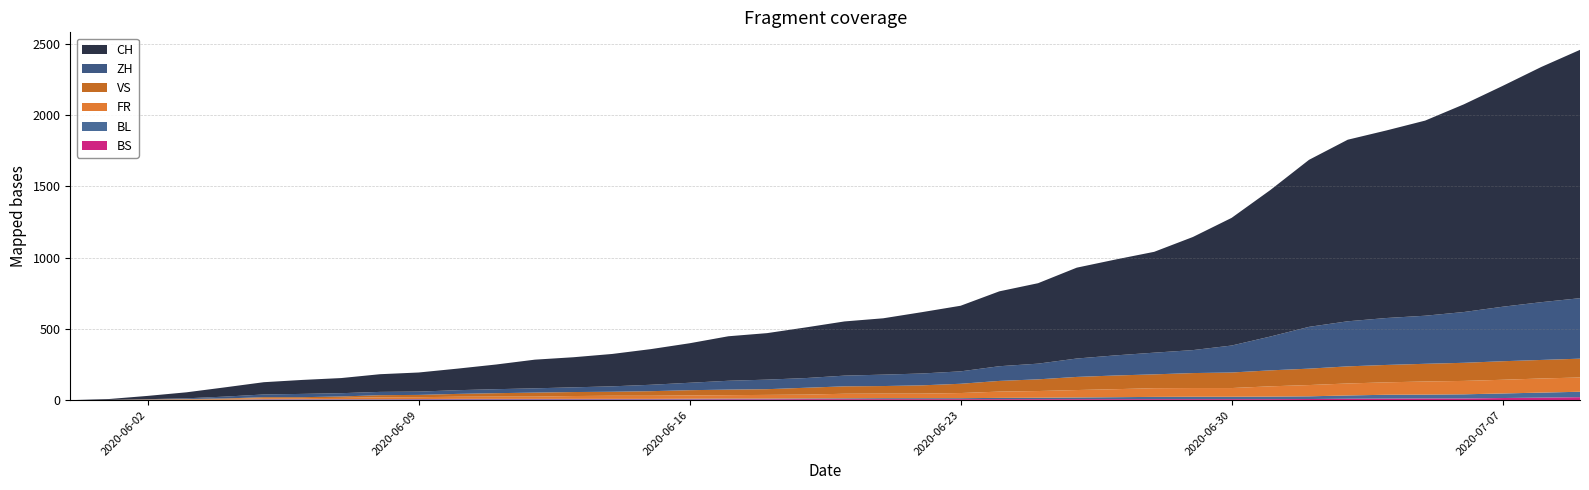

Reading left to right, what are all the values shown in this chart?

CH: 2020-05-31=0	2020-06-01=6	2020-06-02=23	2020-06-03=42	2020-06-04=65	2020-06-05=86	2020-06-06=98	2020-06-07=106	2020-06-08=124	2020-06-09=134	2020-06-10=151	2020-06-11=173	2020-06-12=201	2020-06-13=211	2020-06-14=227	2020-06-15=250	2020-06-16=277	2020-06-17=312	2020-06-18=326	2020-06-19=355	2020-06-20=380	2020-06-21=395	2020-06-22=430	2020-06-23=460	2020-06-24=525	2020-06-25=564	2020-06-26=637	2020-06-27=672	2020-06-28=707	2020-06-29=793	2020-06-30=895	2020-07-01=1027	2020-07-02=1171	2020-07-03=1273	2020-07-04=1315	2020-07-05=1368	2020-07-06=1456	2020-07-07=1548	2020-07-08=1649	2020-07-09=1741
ZH: 2020-05-31=0	2020-06-01=0	2020-06-02=2	2020-06-03=5	2020-06-04=13	2020-06-05=19	2020-06-06=23	2020-06-07=23	2020-06-08=23	2020-06-09=23	2020-06-10=26	2020-06-11=28	2020-06-12=30	2020-06-13=33	2020-06-14=38	2020-06-15=45	2020-06-16=52	2020-06-17=62	2020-06-18=67	2020-06-19=68	2020-06-20=75	2020-06-21=80	2020-06-22=83	2020-06-23=87	2020-06-24=103	2020-06-25=110	2020-06-26=129	2020-06-27=141	2020-06-28=152	2020-06-29=161	2020-06-30=189	2020-07-01=237	2020-07-02=293	2020-07-03=316	2020-07-04=329	2020-07-05=337	2020-07-06=356	2020-07-07=382	2020-07-08=405	2020-07-09=424
FR: 2020-05-31=0	2020-06-01=0	2020-06-02=2	2020-06-03=3	2020-06-04=5	2020-06-05=7	2020-06-06=7	2020-06-07=9	2020-06-08=13	2020-06-09=13	2020-06-10=15	2020-06-11=16	2020-06-12=16	2020-06-13=20	2020-06-14=22	2020-06-15=22	2020-06-16=23	2020-06-17=24	2020-06-18=26	2020-06-19=27	2020-06-20=32	2020-06-21=32	2020-06-22=32	2020-06-23=36	2020-06-24=44	2020-06-25=47	2020-06-26=52	2020-06-27=56	2020-06-28=61	2020-06-29=61	2020-06-30=61	2020-07-01=72	2020-07-02=79	2020-07-03=84	2020-07-04=87	2020-07-05=92	2020-07-06=94	2020-07-07=96	2020-07-08=99	2020-07-09=100
VS: 2020-05-31=0	2020-06-01=1	2020-06-02=2	2020-06-03=2	2020-06-04=4	2020-06-05=7	2020-06-06=7	2020-06-07=10	2020-06-08=15	2020-06-09=16	2020-06-10=20	2020-06-11=24	2020-06-12=28	2020-06-13=28	2020-06-14=28	2020-06-15=32	2020-06-16=37	2020-06-17=39	2020-06-18=40	2020-06-19=48	2020-06-20=52	2020-06-21=53	2020-06-22=58	2020-06-23=65	2020-06-24=75	2020-06-25=82	2020-06-26=92	2020-06-27=96	2020-06-28=97	2020-06-29=105	2020-06-30=109	2020-07-01=112	2020-07-02=115	2020-07-03=120	2020-07-04=122	2020-07-05=124	2020-07-06=127	2020-07-07=130	2020-07-08=130	2020-07-09=132
BS: 2020-05-31=0	2020-06-01=0	2020-06-02=0	2020-06-03=1	2020-06-04=1	2020-06-05=4	2020-06-06=4	2020-06-07=4	2020-06-08=4	2020-06-09=5	2020-06-10=5	2020-06-11=5	2020-06-12=5	2020-06-13=5	2020-06-14=5	2020-06-15=5	2020-06-16=5	2020-06-17=6	2020-06-18=6	2020-06-19=7	2020-06-20=7	2020-06-21=7	2020-06-22=7	2020-06-23=7	2020-06-24=7	2020-06-25=7	2020-06-26=7	2020-06-27=7	2020-06-28=7	2020-06-29=7	2020-06-30=7	2020-07-01=7	2020-07-02=8	2020-07-03=10	2020-07-04=11	2020-07-05=12	2020-07-06=12	2020-07-07=15	2020-07-08=18	2020-07-09=21
BL: 2020-05-31=0	2020-06-01=1	2020-06-02=1	2020-06-03=2	2020-06-04=2	2020-06-05=3	2020-06-06=3	2020-06-07=3	2020-06-08=3	2020-06-09=3	2020-06-10=4	2020-06-11=4	2020-06-12=4	2020-06-13=4	2020-06-14=4	2020-06-15=4	2020-06-16=5	2020-06-17=5	2020-06-18=5	2020-06-19=5	2020-06-20=6	2020-06-21=7	2020-06-22=7	2020-06-23=7	2020-06-24=9	2020-06-25=10	2020-06-26=12	2020-06-27=14	2020-06-28=16	2020-06-29=17	2020-06-30=17	2020-07-01=18	2020-07-02=19	2020-07-03=23	2020-07-04=27	2020-07-05=27	2020-07-06=29	2020-07-07=32	2020-07-08=35	2020-07-09=38